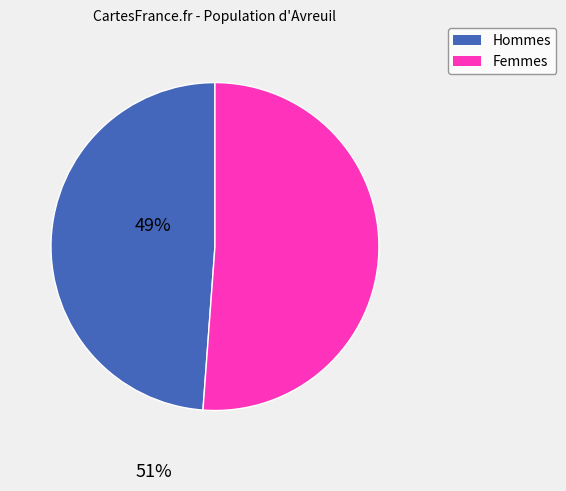

Does any single category account for the majority?

Yes